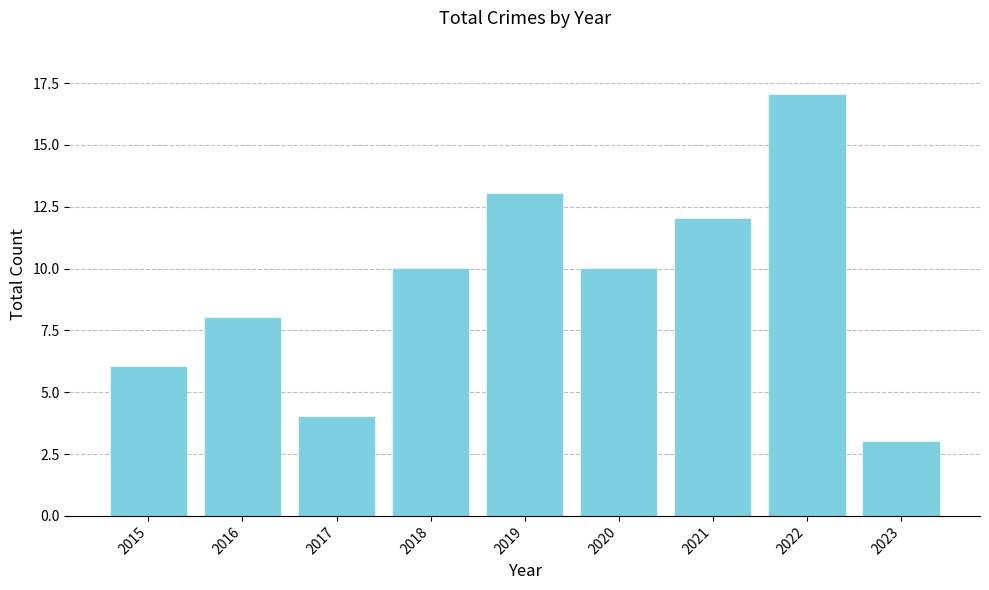

How many bars are there in total?

9